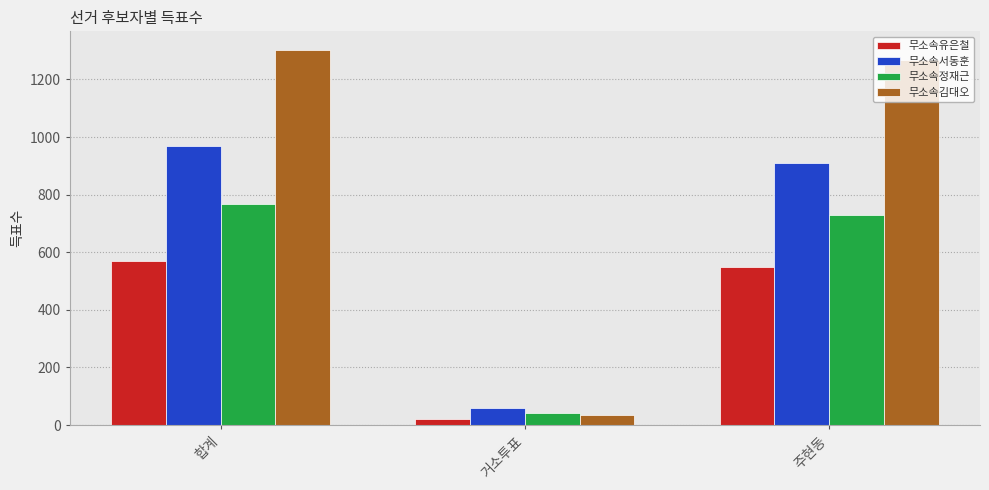

Which category has the lowest value across all series?

거소투표